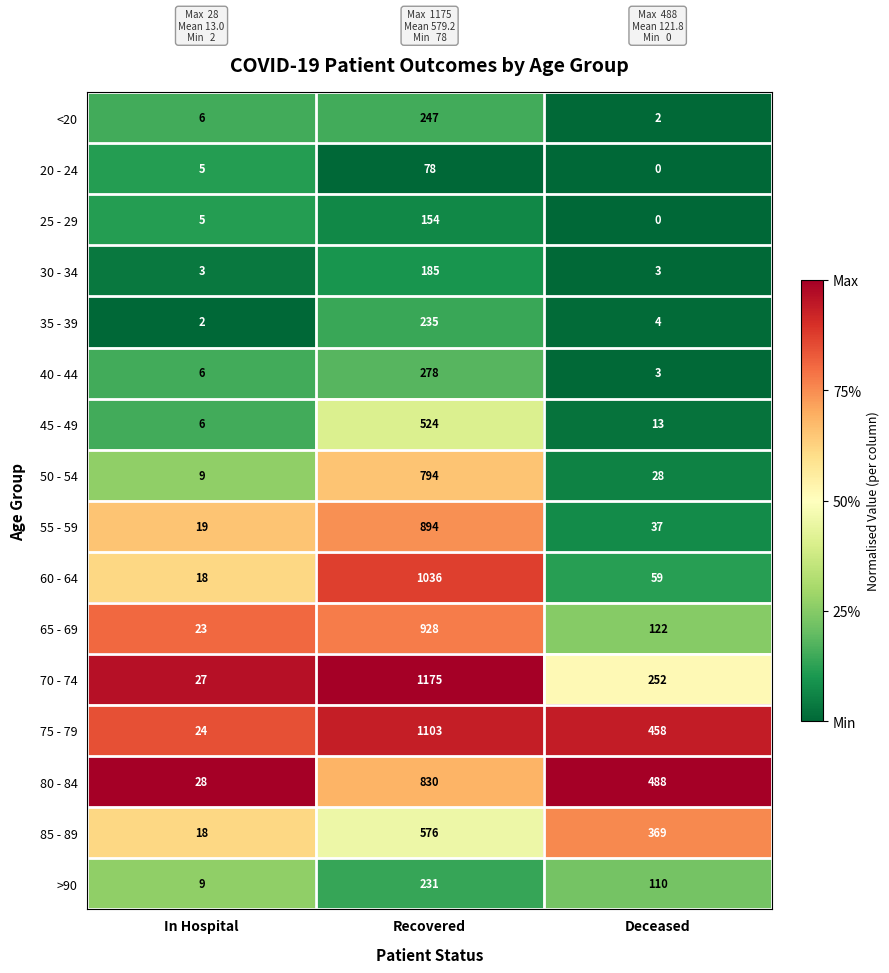

What is the sum of the 60 - 64 values at Recovered and Deceased?

1095